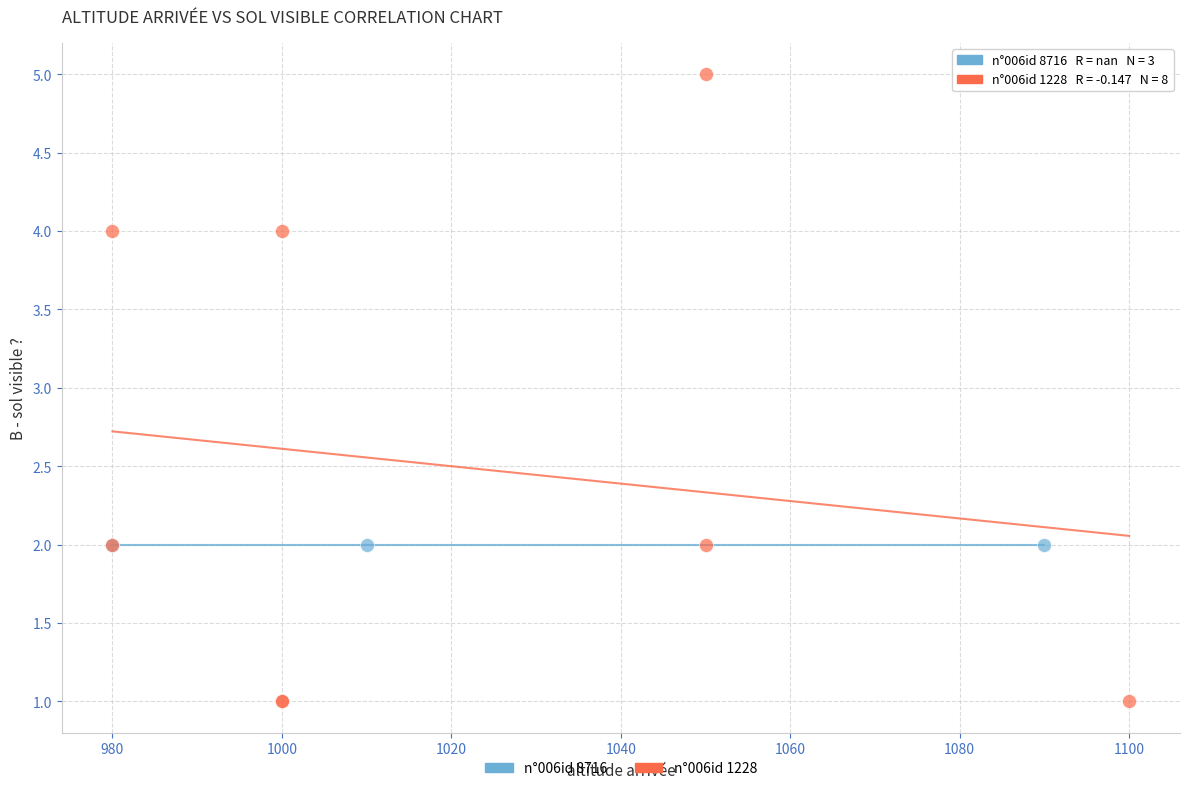

Which series contains the highest Y value?

n°006id 1228